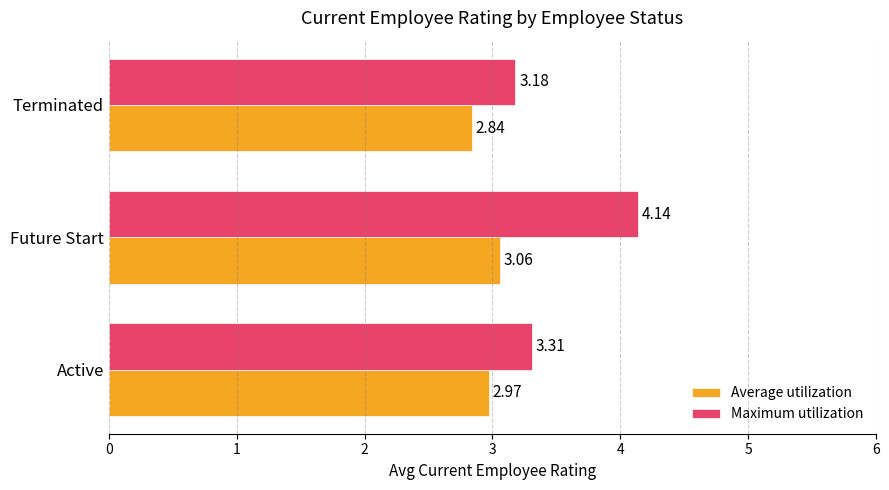

Which series has the largest total across all categories?

Maximum utilization